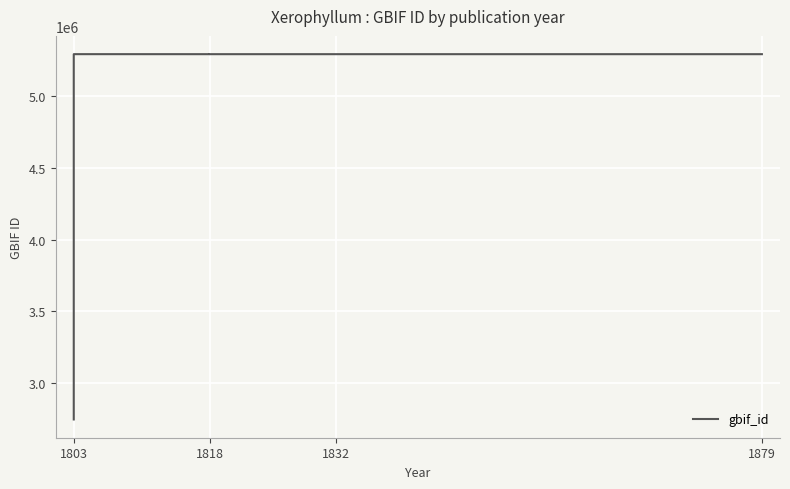

How many data points are less than 5295841?

3